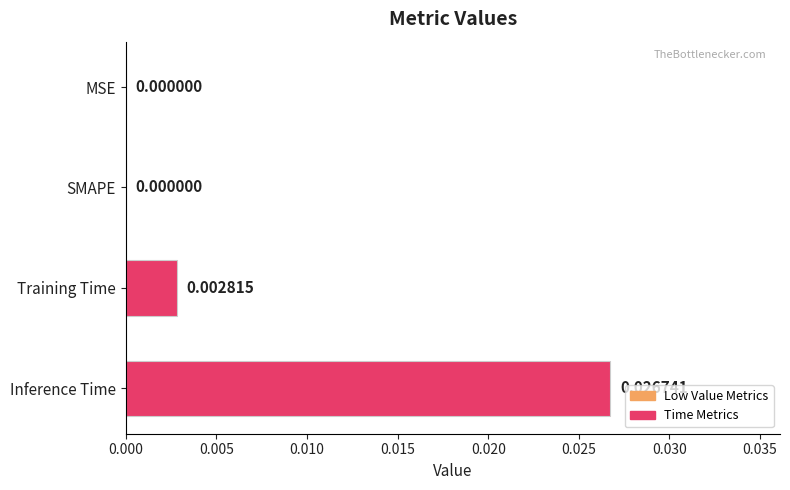

Which has a higher value, SMAPE or Training Time?

Training Time